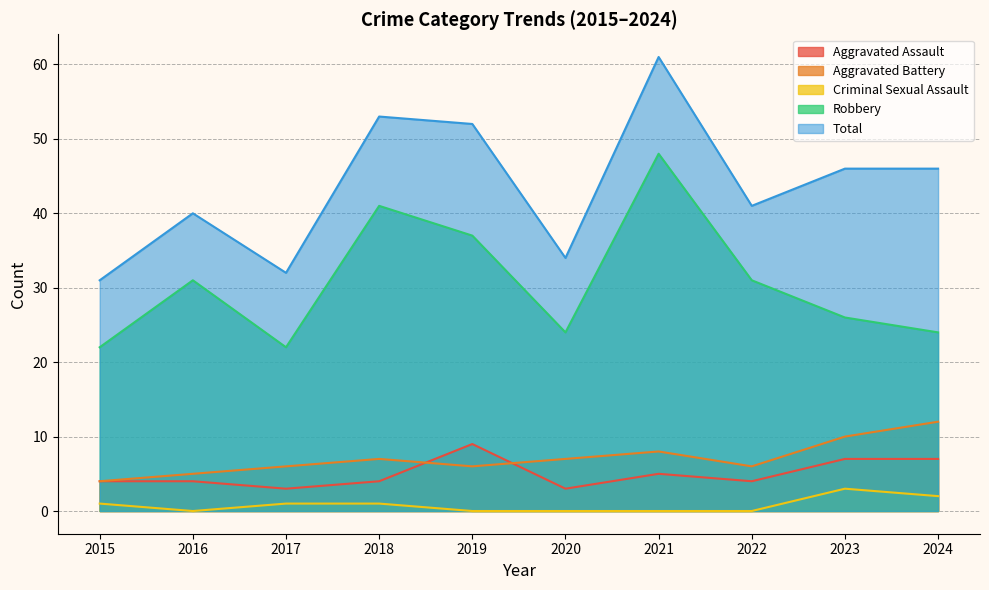

What is the difference between the maximum and minimum values in the Aggravated Battery series?

8